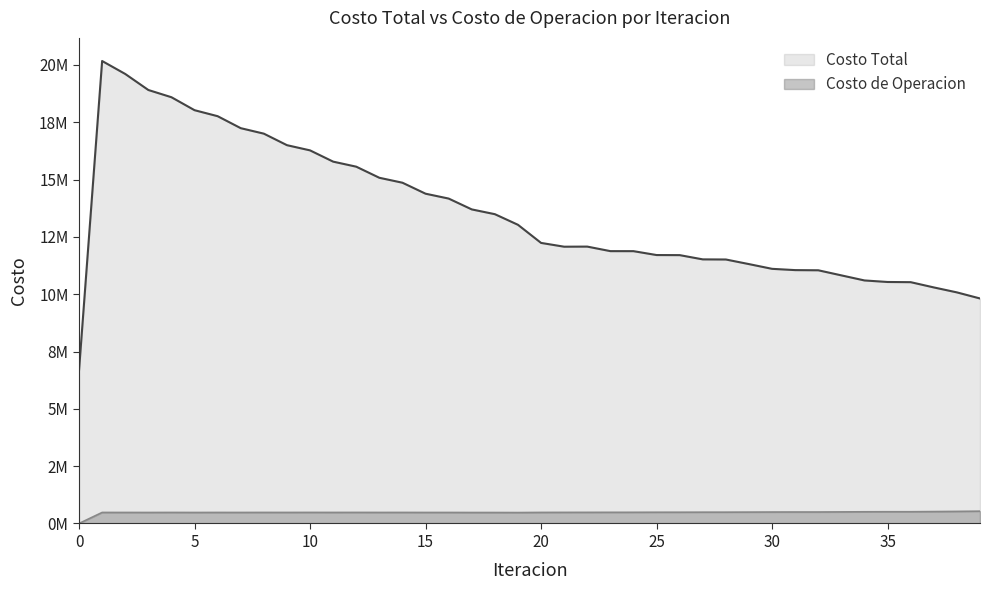

Reading left to right, extract all data points from this chart.

Costo Total: 0=6678306.8	1=20170082.8	2=19605627.5	3=18906202.2	4=18590590.9	5=18025292.4	6=17763416.8	7=17241001.0	8=17002026.3	9=16499576.0	10=16272583.3	11=15781422.0	12=15561407.0	13=15077533.6	14=14861834.1	15=14383139.4	16=14170712.3	17=13697870.2	18=13489728.0	19=13026701.7	20=12236448.5	21=12071271.9	22=12075791.7	23=11878131.5	24=11877002.8	25=11707404.2	26=11703655.8	27=11518451.8	28=11513112.7	29=11312390.2	30=11106104.2	31=11050461.3	32=11042997.7	33=10820550.3	34=10599502.4	35=10532329.5	36=10524311.6	37=10295302.2	38=10078731.3	39=9813456.2
Costo de Operacion: 0=0.0	1=480862.0	2=480494.8	3=479509.5	4=481145.4	5=479391.6	6=480842.7	7=480326.2	8=481774.1	9=481178.2	10=482356.3	11=481466.6	12=482321.5	13=481094.7	14=481597.4	15=480009.0	16=480142.4	17=478178.0	18=477957.1	19=475631.7	20=481998.9	21=483704.7	22=484782.2	23=486167.0	24=486883.2	25=489588.7	26=490135.3	27=492352.3	28=492773.7	29=495394.5	30=498675.3	31=499812.1	32=500011.9	33=504405.2	34=509551.3	35=512117.2	36=512105.5	37=519031.0	38=526546.8	39=536567.3